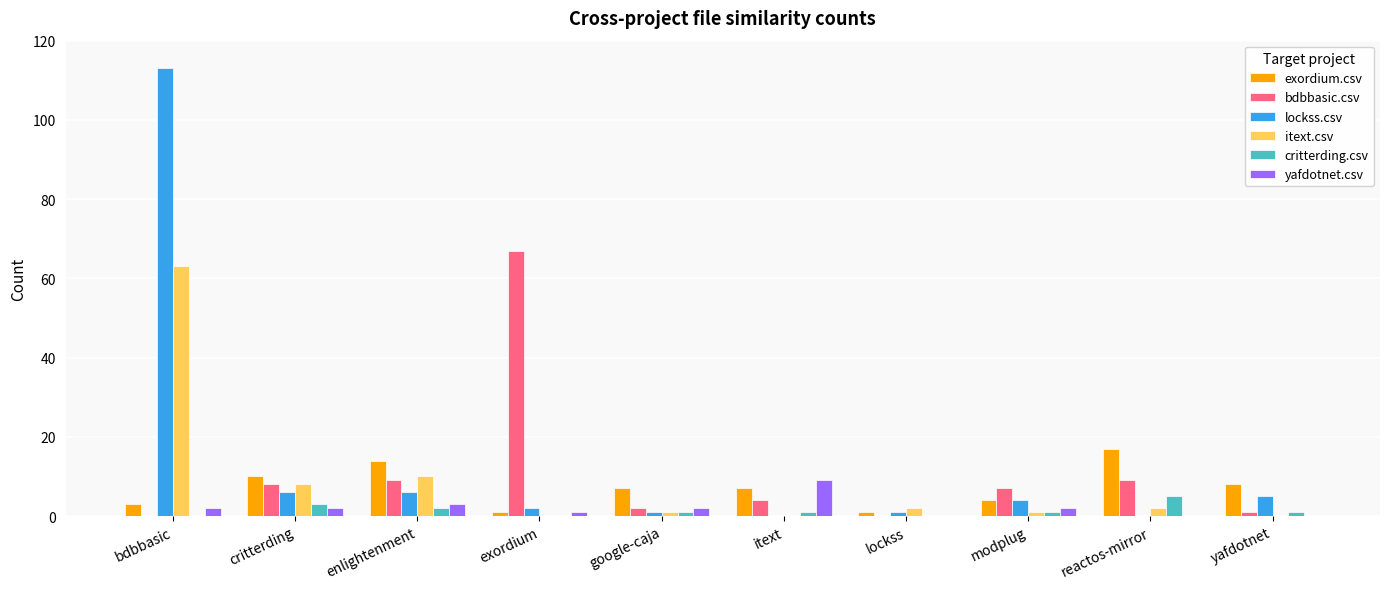

Which label corresponds to the largest value in the chart?

bdbbasic